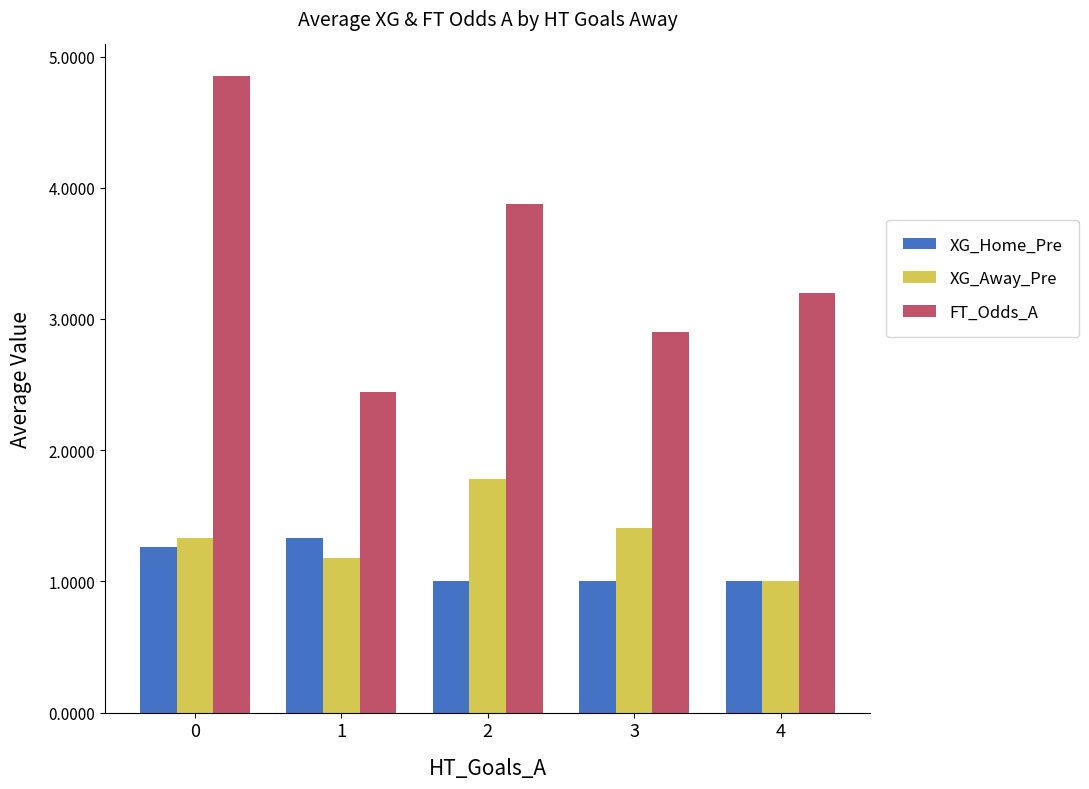

The XG_Away_Pre series shows 1.4 at 3. True or false?

True